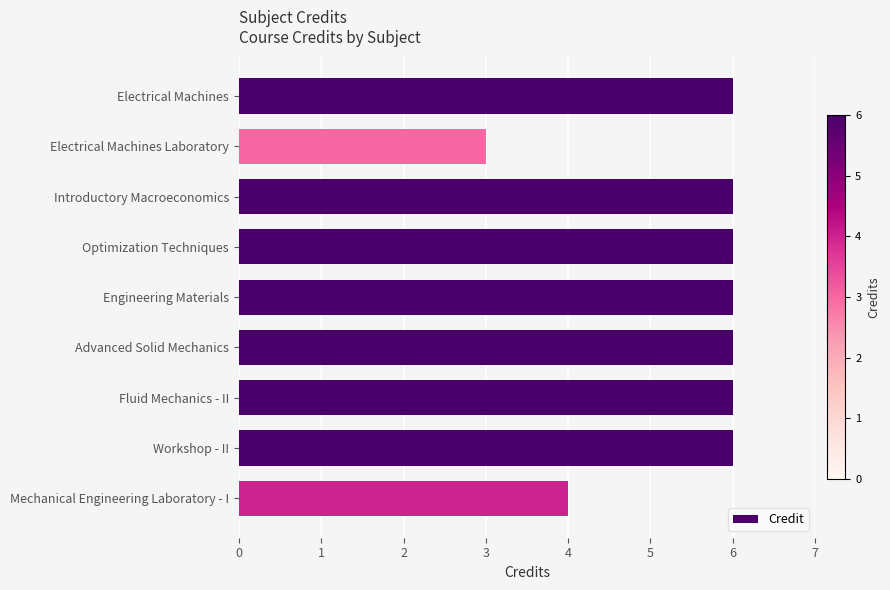

What position from the bottom is Optimization Techniques?

6